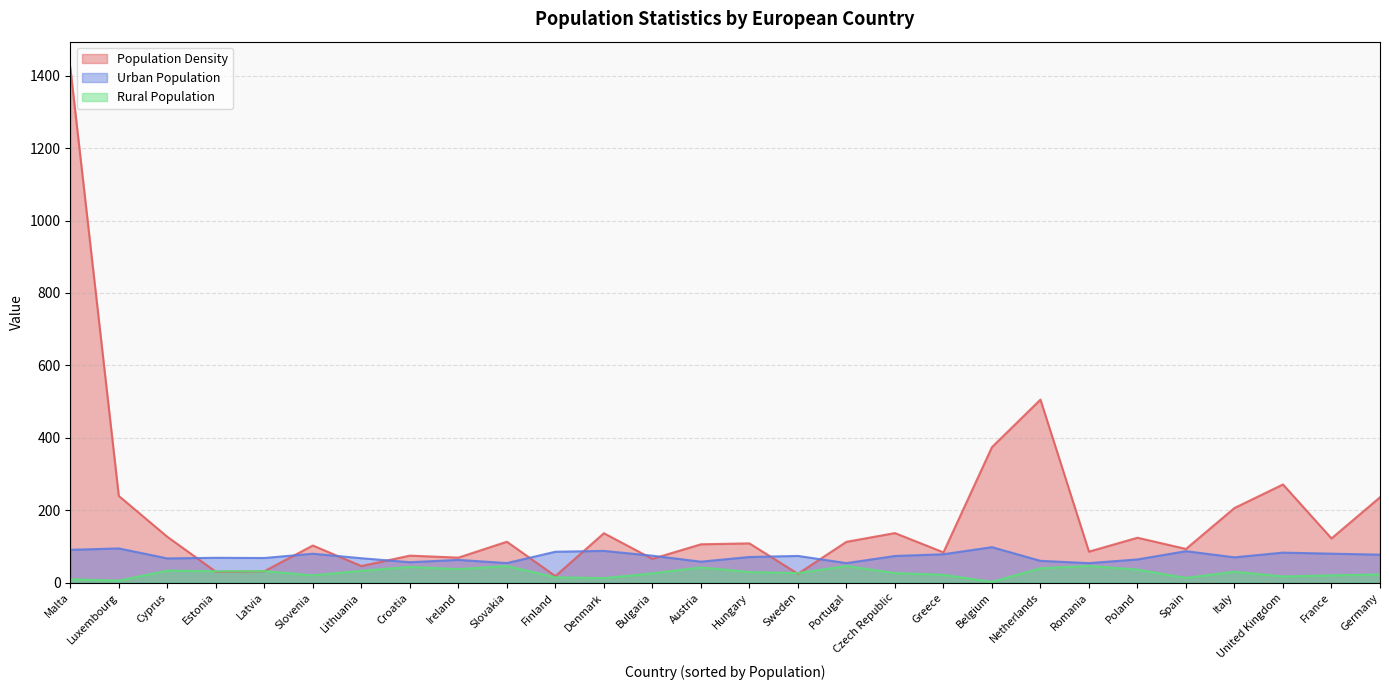

True or false: Population Density and Urban Population intersect in this chart.

True